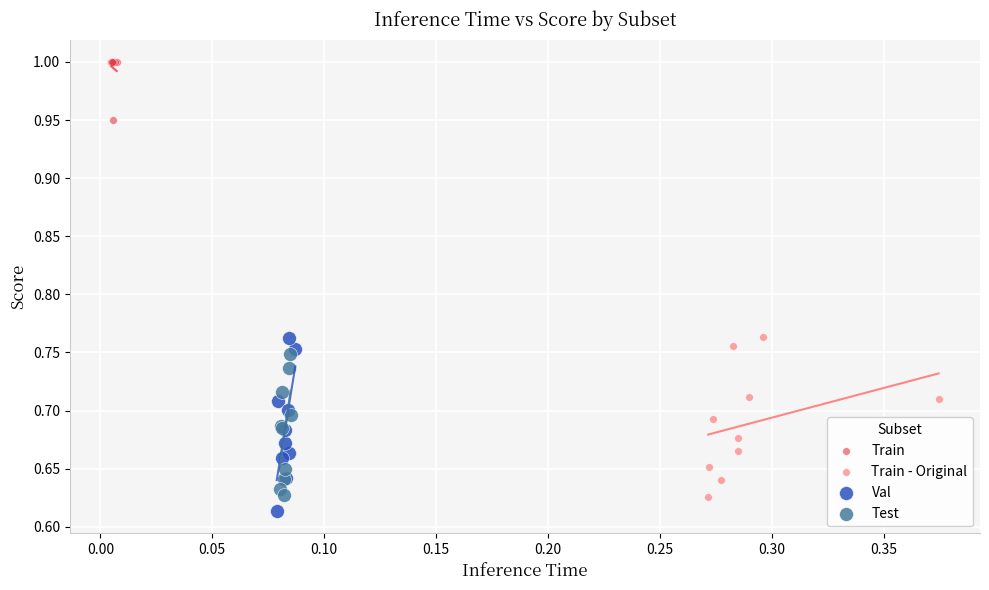

Which series reaches the maximum Y coordinate?

Train